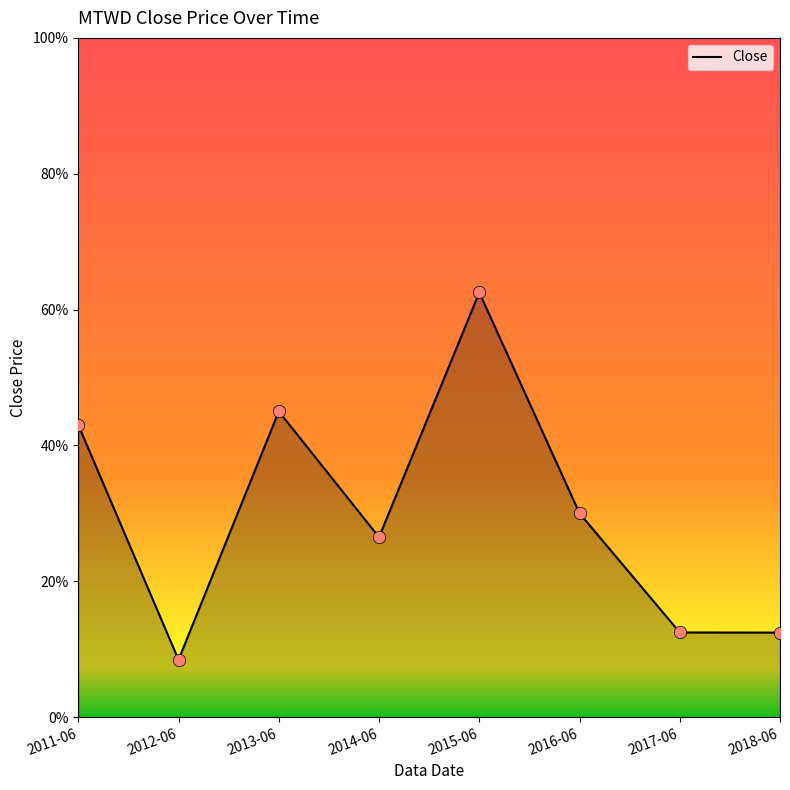

Between 2015-06 and 2018-06, which is larger?

2015-06